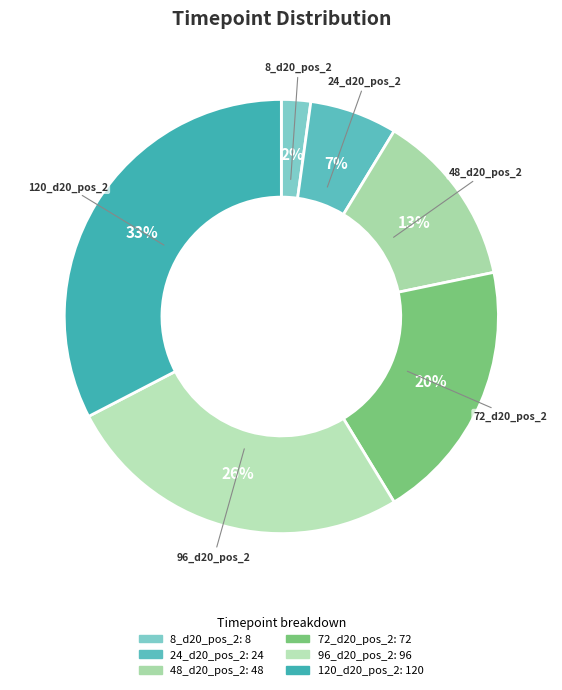

Does 96_d20_pos_2 account for over 50% of the chart?

No